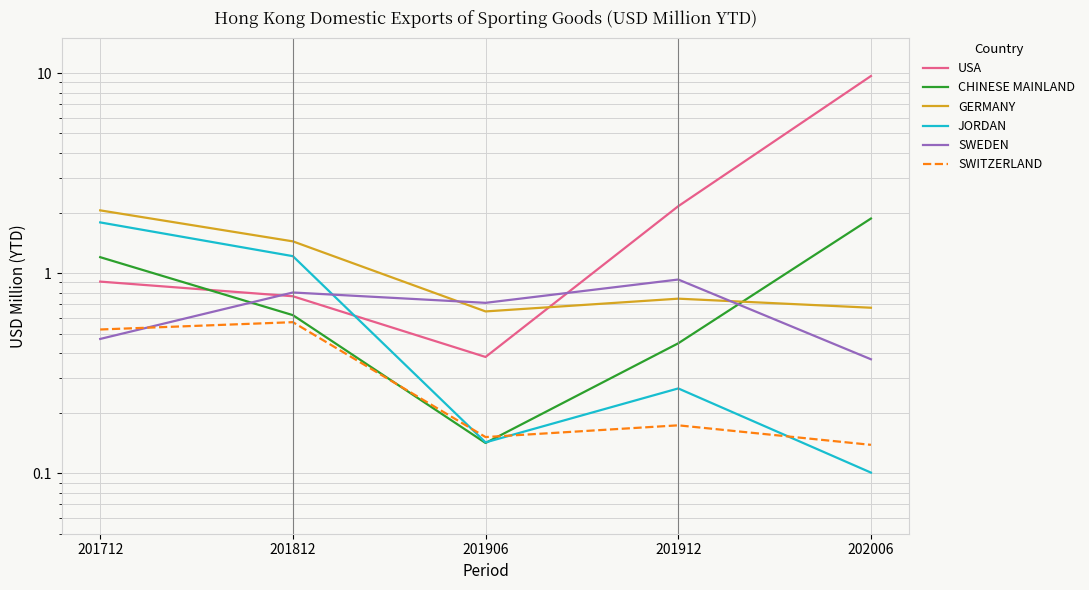

Reading left to right, extract all data points from this chart.

USA: 0.9	0.8	0.4	2.2	9.7
CHINESE MAINLAND: 1.2	0.6	0.1	0.4	1.9
GERMANY: 2.1	1.4	0.6	0.7	0.7
JORDAN: 1.8	1.2	0.1	0.3	0.1
SWEDEN: 0.5	0.8	0.7	0.9	0.4
SWITZERLAND: 0.5	0.6	0.2	0.2	0.1